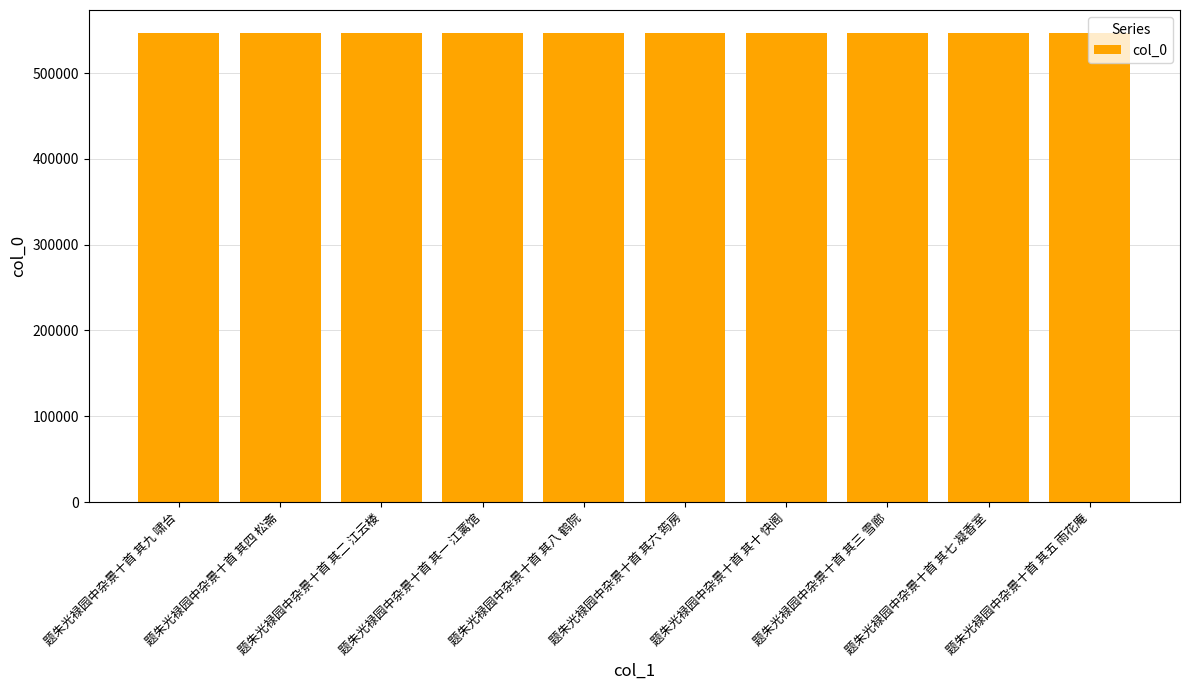

Count the number of categories in the chart.

10